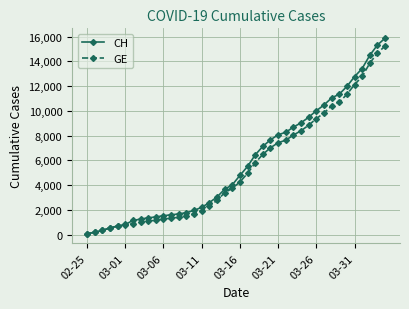

What is the greatest value displayed?

15875